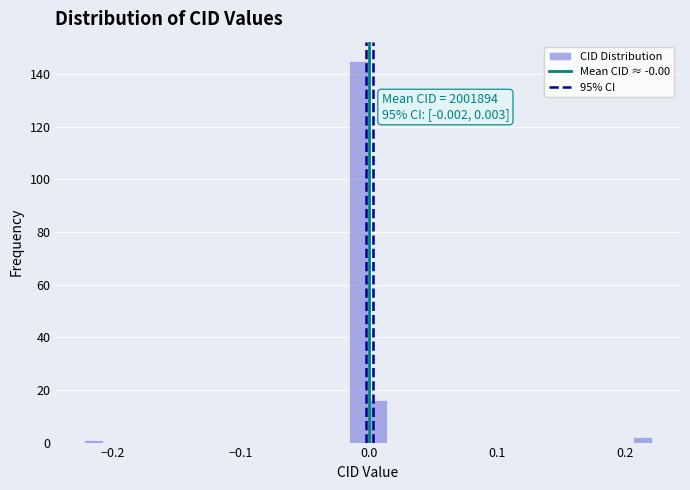

Read against the x-axis, roughly where is the centre of the tallest bar?

-0.01